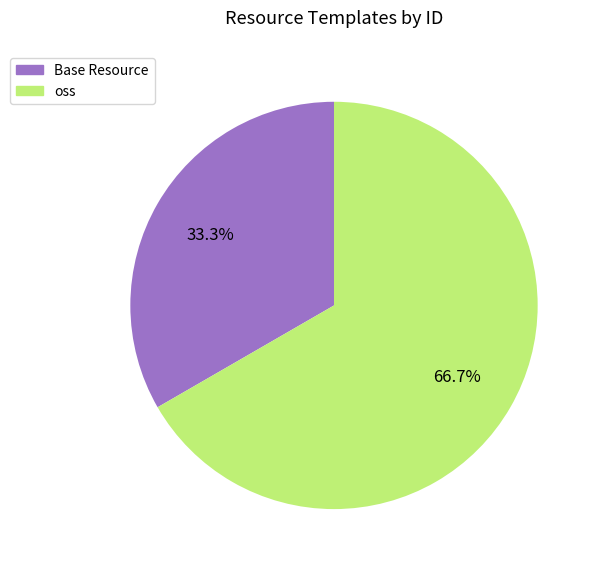

What is the ratio of the value at oss to the value at Base Resource?

2.0